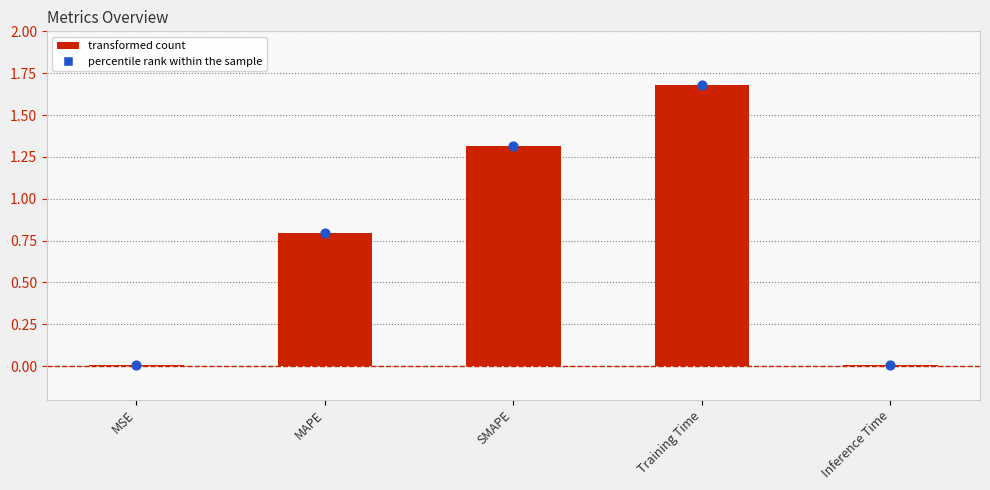

Between Inference Time and MSE, which is larger?

Inference Time